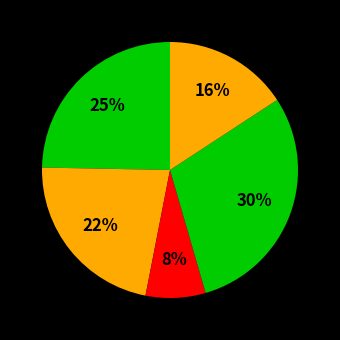

How many segments does this pie chart have?

5